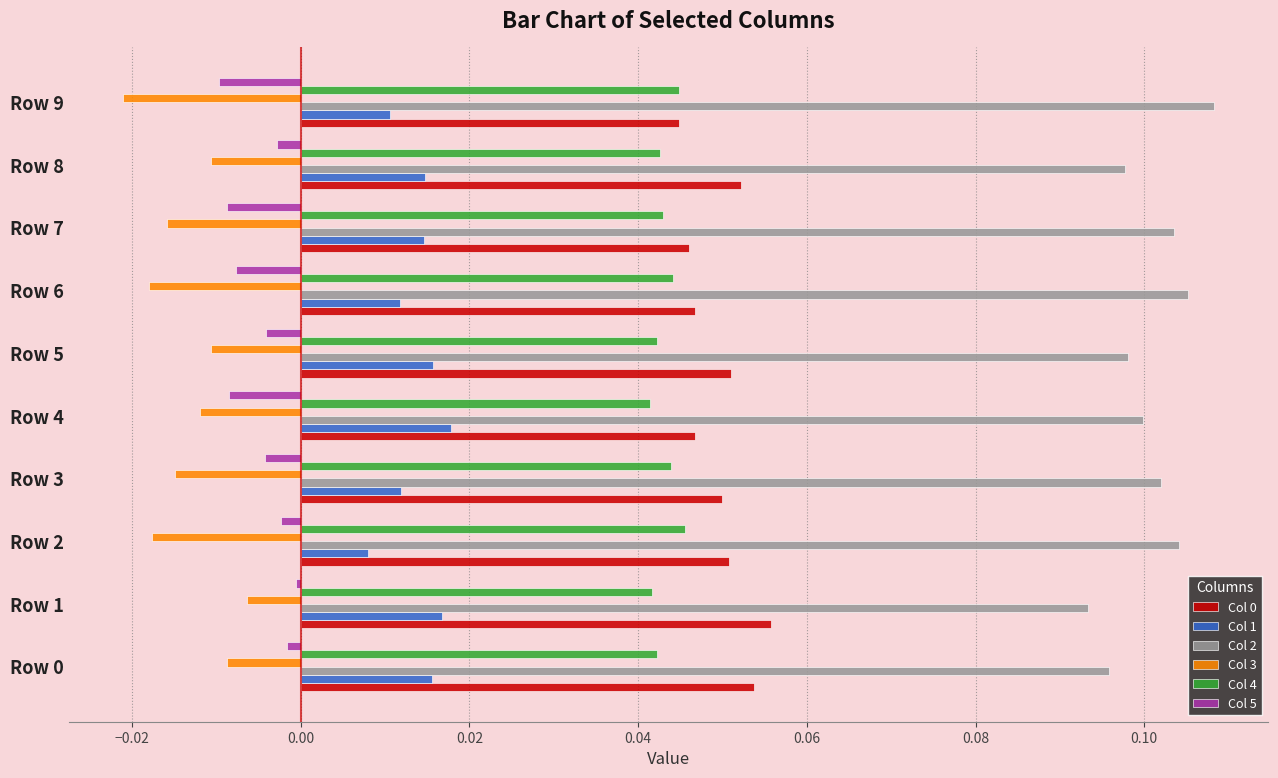

Is it true that Col 0 equals 0.1 at Row 0?

True